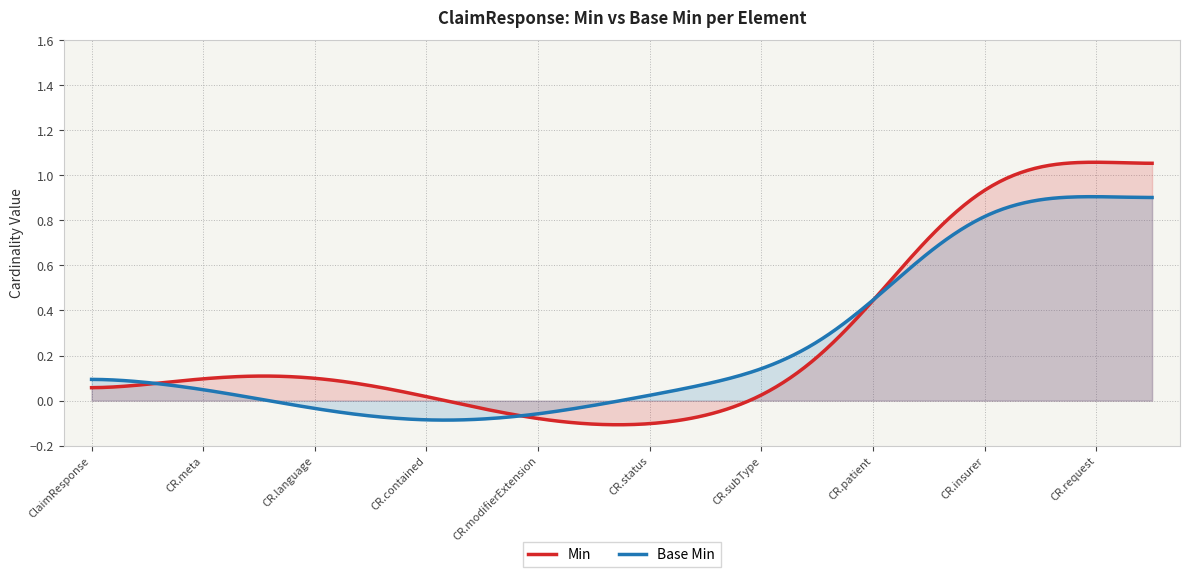

List the series in order of their peak value, highest first.

Min, Base Min